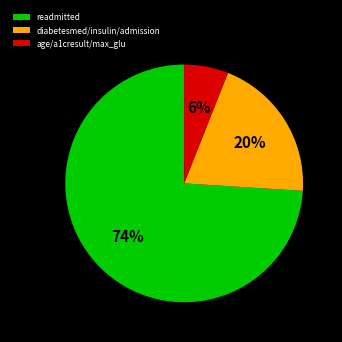

Is it true that readmitted is 74% of the pie?

True